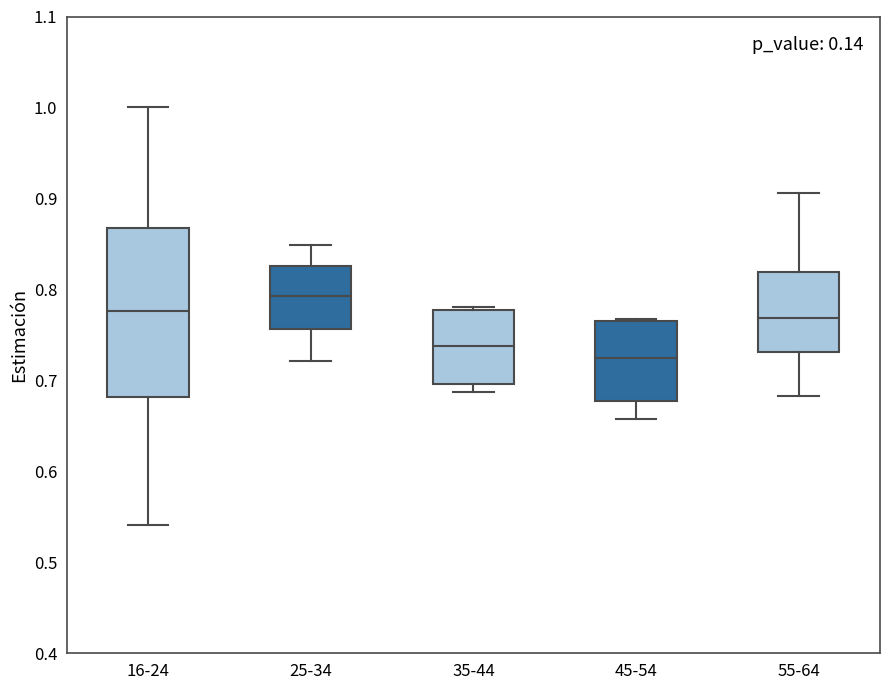

Reading left to right, read every box against the y-axis: the position of its median line, the range the box covers, and the ends of its whiskers. The values are not printed on the chart, so give them approximately, as read against the axis.

16-24: median 0.78, box 0.68 to 0.87, whiskers 0.54 to 1.00
25-34: median 0.79, box 0.76 to 0.83, whiskers 0.72 to 0.85
35-44: median 0.74, box 0.70 to 0.78, whiskers 0.69 to 0.78 (just above the box's upper edge)
45-54: median 0.72, box 0.68 to 0.77, whiskers 0.66 to 0.77
55-64: median 0.77, box 0.73 to 0.82, whiskers 0.68 to 0.91